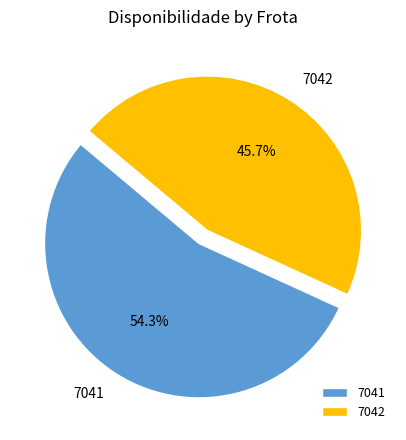

Is there a majority slice in this chart?

Yes